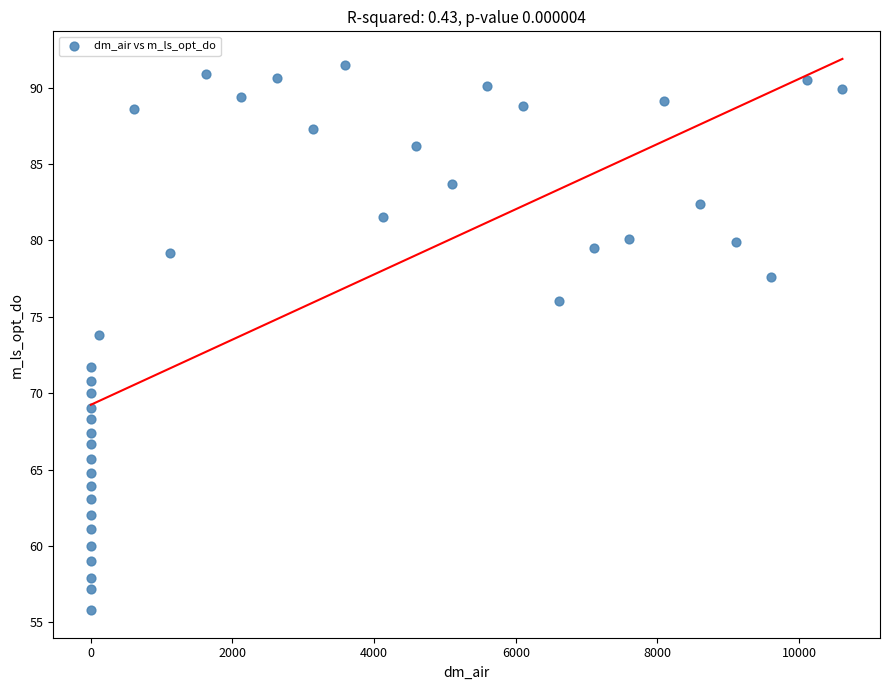

What Y value in the scatter plot is closest to 73?

73.8